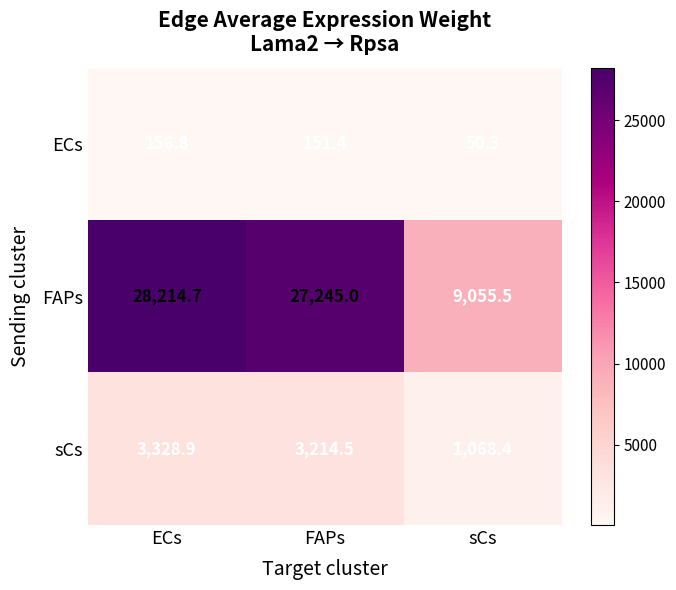

Where is sCs nearest to the value 2198?

FAPs